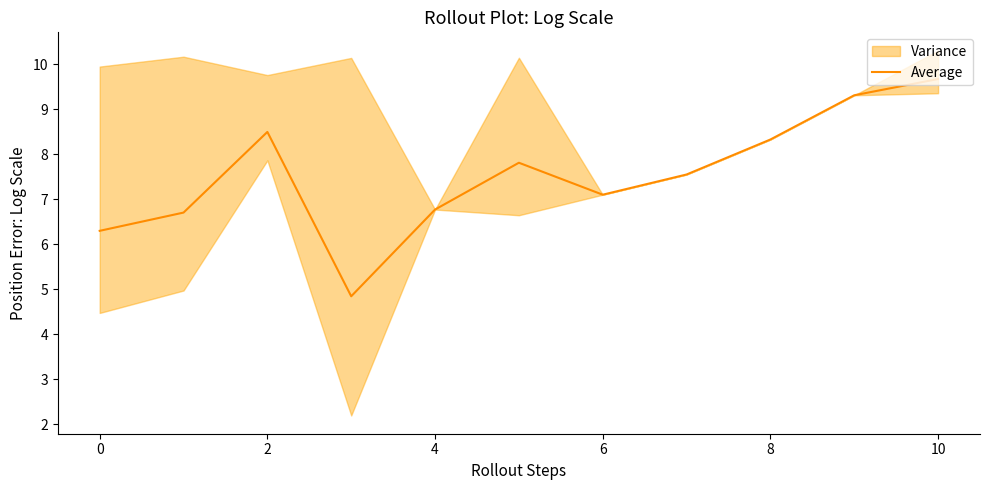

Which label corresponds to the largest value in the chart?

10